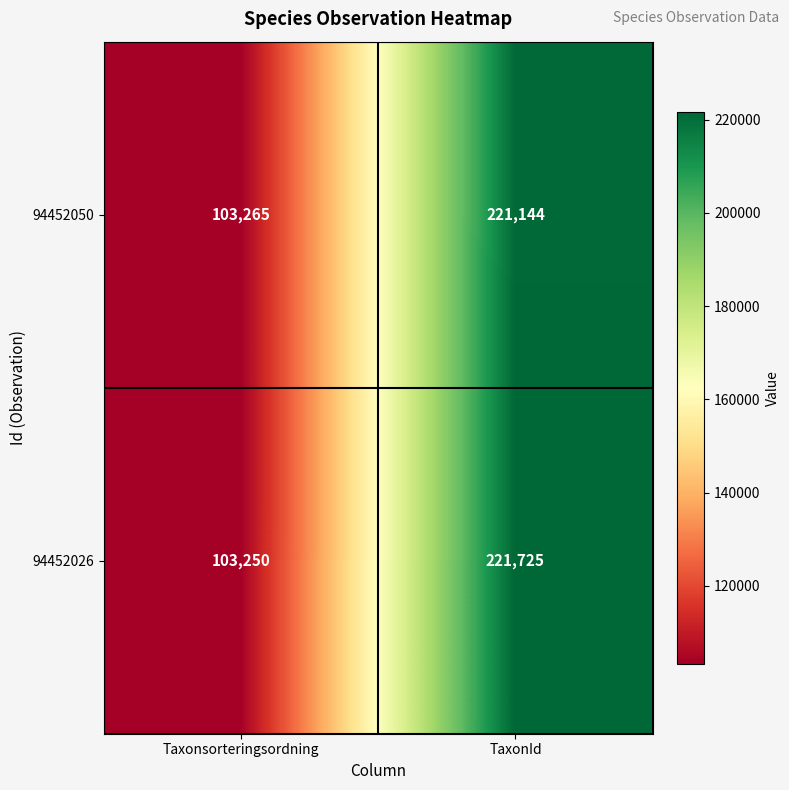

What is the total value across all series at Taxonsorteringsordning?

206515